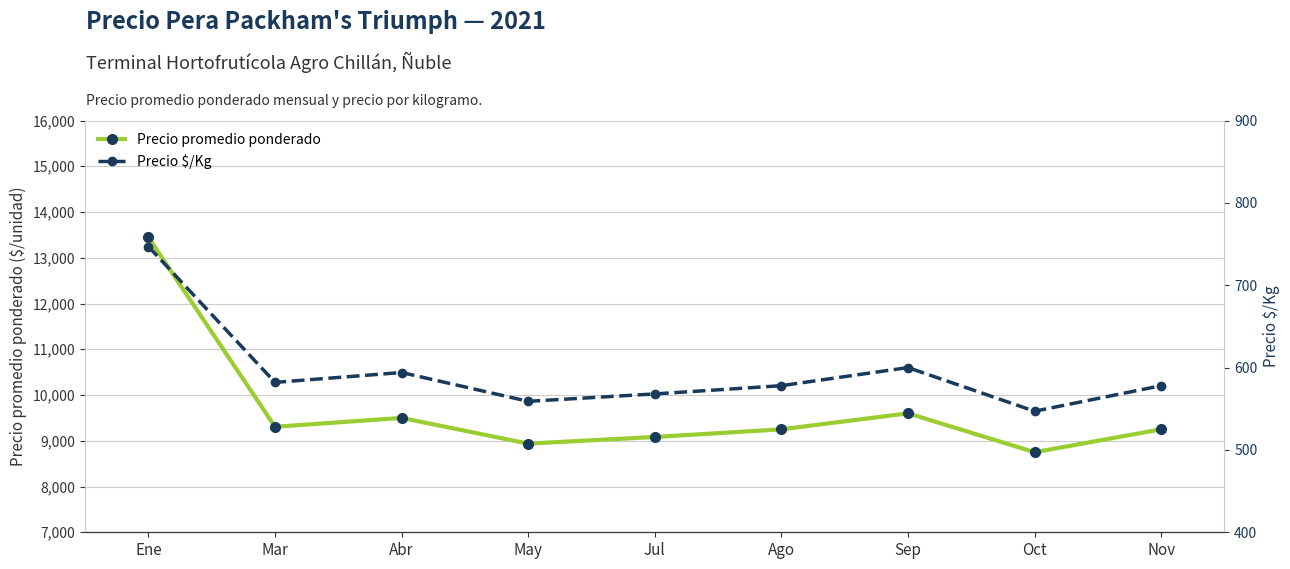

Is the value of Precio promedio ponderado at Ene greater than the value of Precio $/Kg at Mar?

Yes